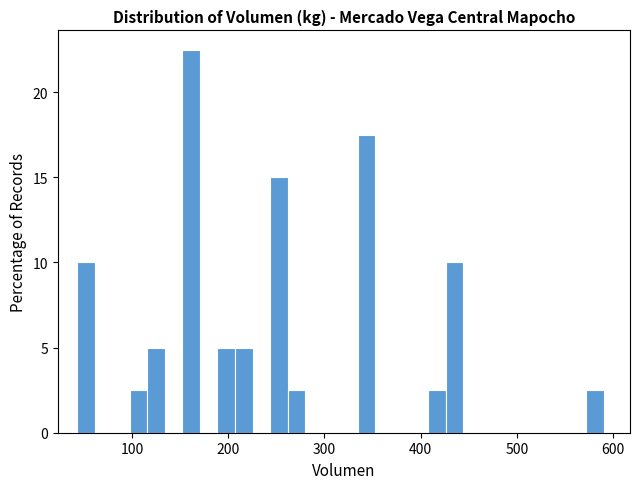

Read against the x-axis, roughly where is the centre of the tallest bar?

160